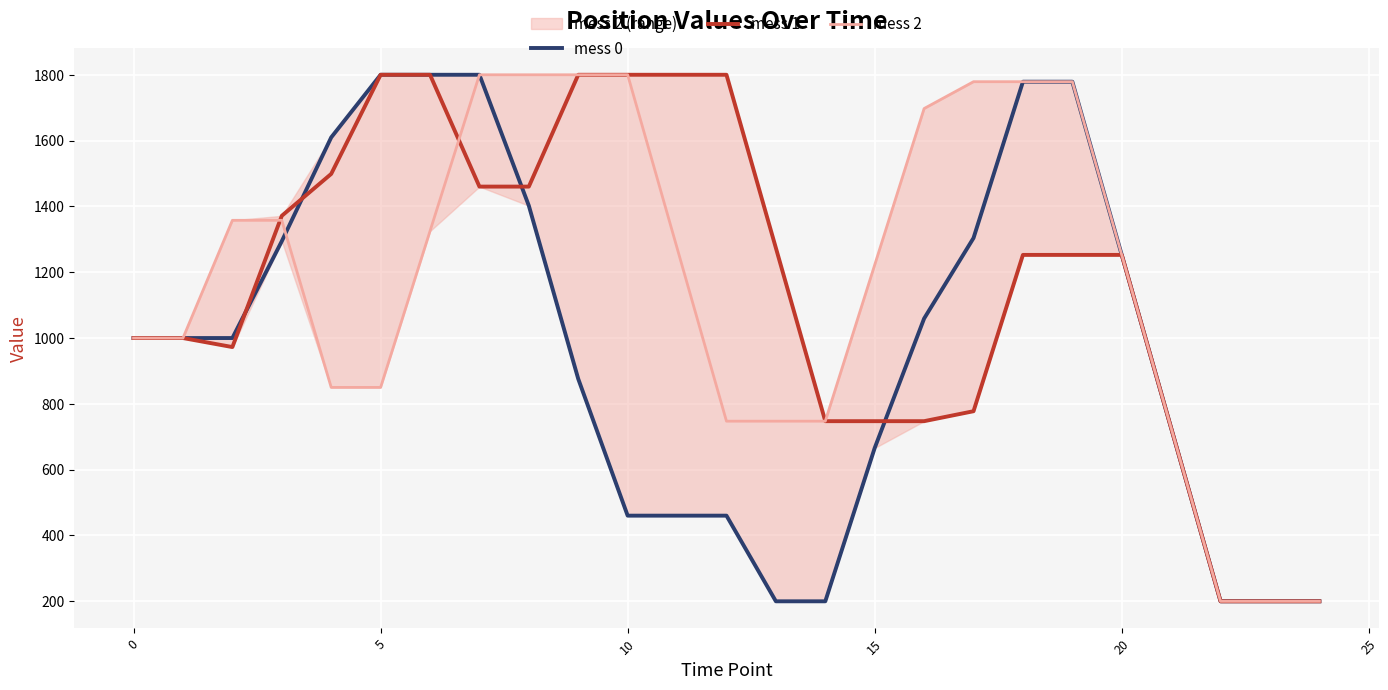

Which series has the widest spread of values?

mess 0